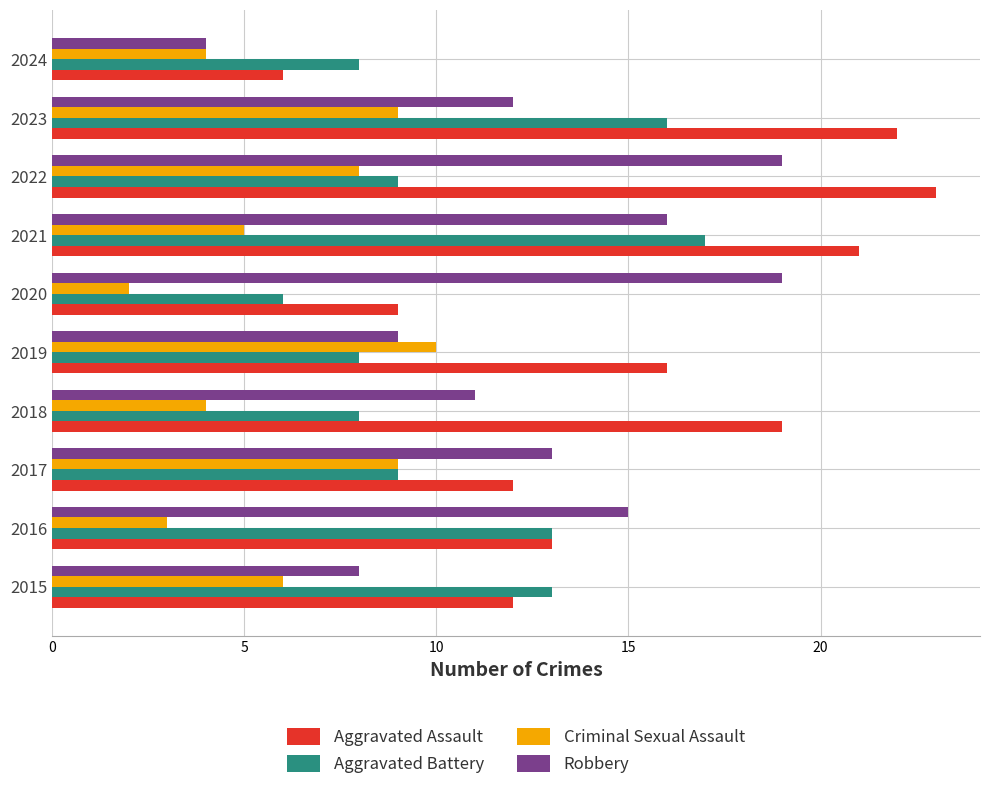

What is the minimum value for Aggravated Assault?

6